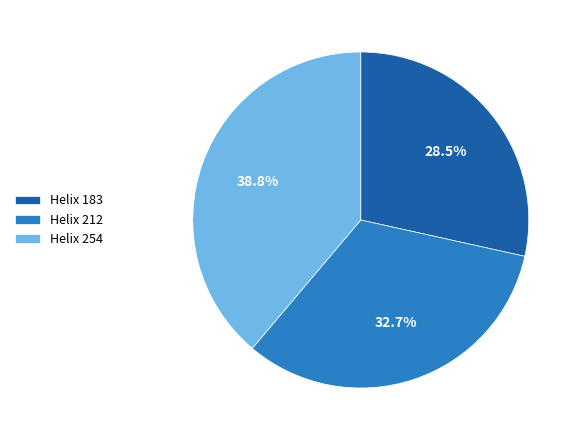

Rank the categories by value from lowest to highest.

Helix 183, Helix 212, Helix 254